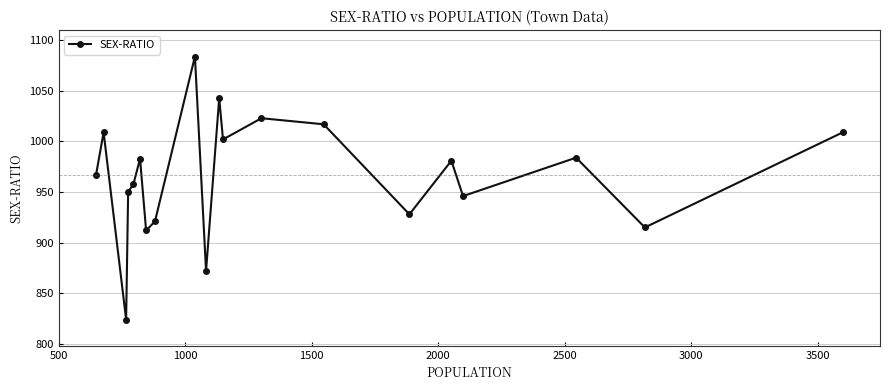

What is the difference between the second highest and second lowest values?

171